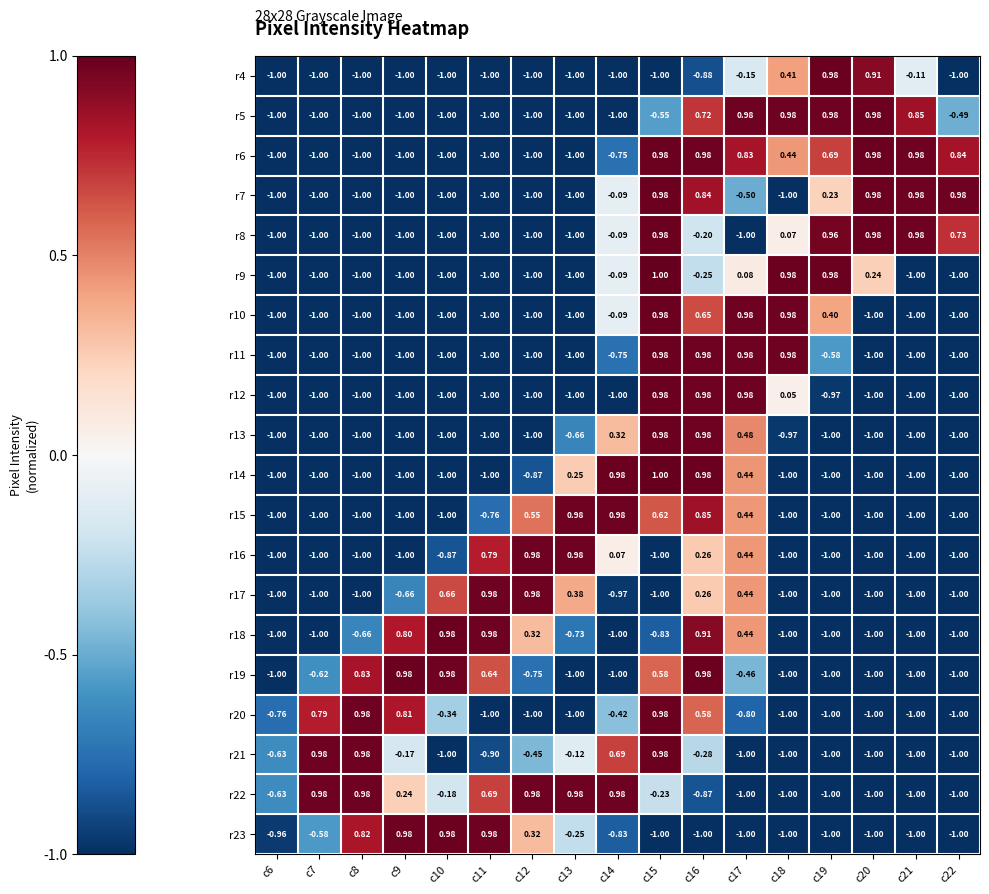

What is the maximum value shown in the chart?

1.0